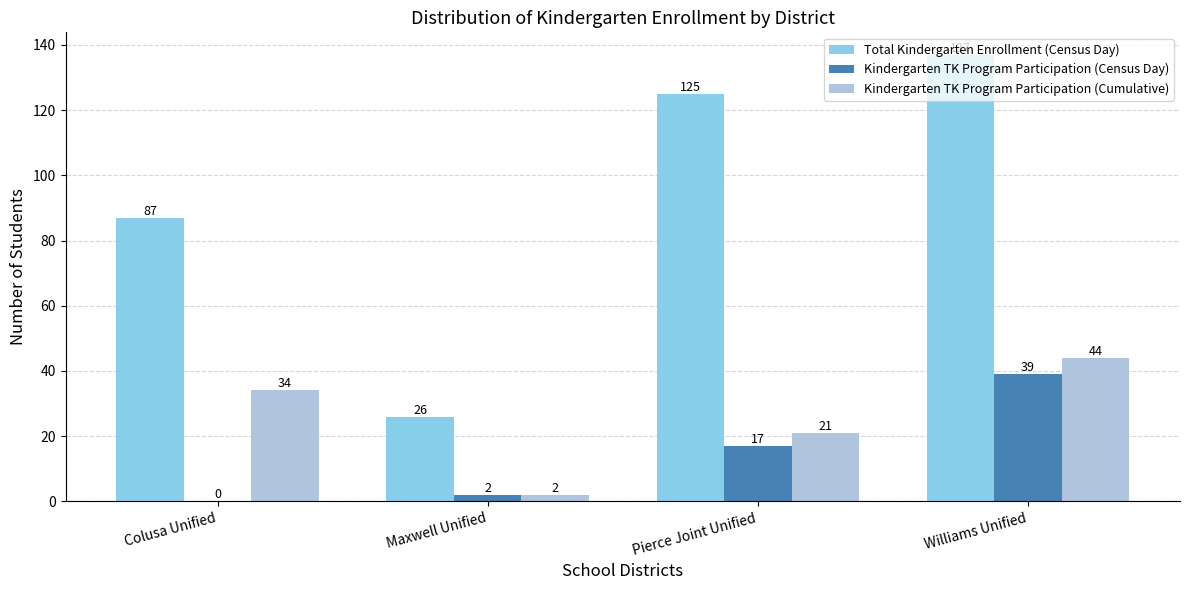

The value of Kindergarten TK Program Participation (Cumulative) at Williams Unified is 44. True or false?

True